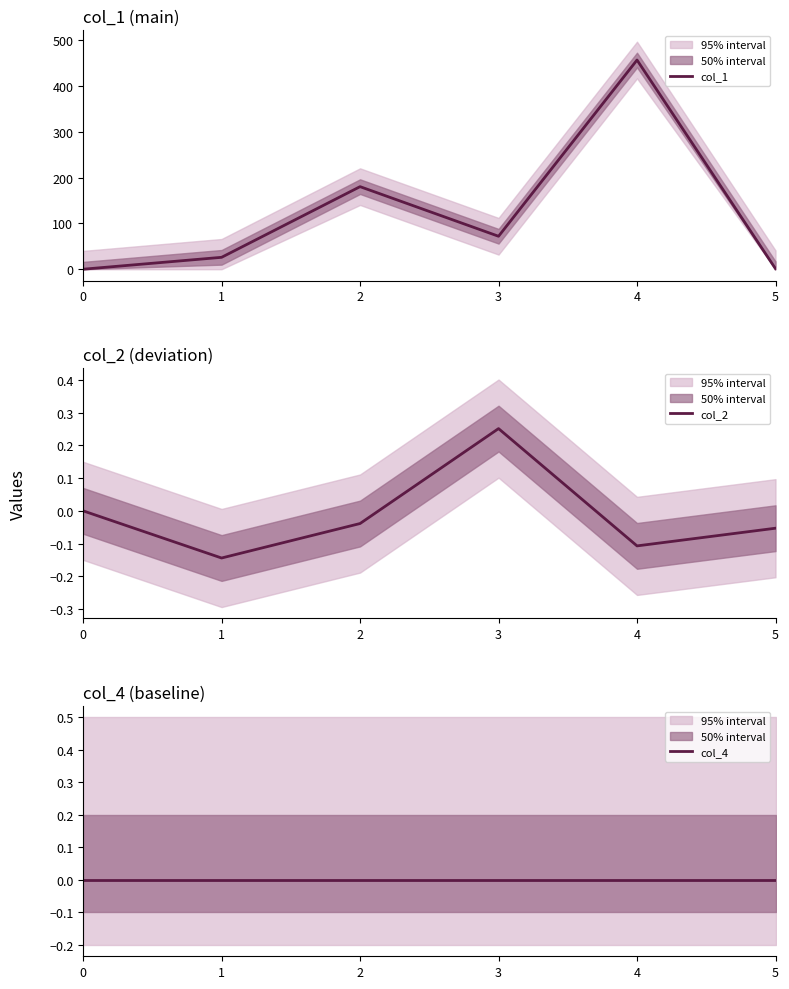

What are all the series names shown in the legend?

col_1, col_2, col_4